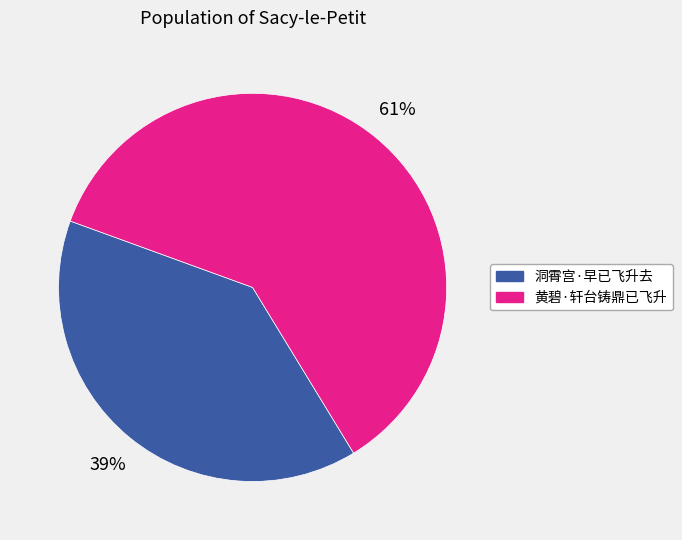

To the nearest percent, what portion does 黄碧·轩台铸鼎已飞升 represent?

61%